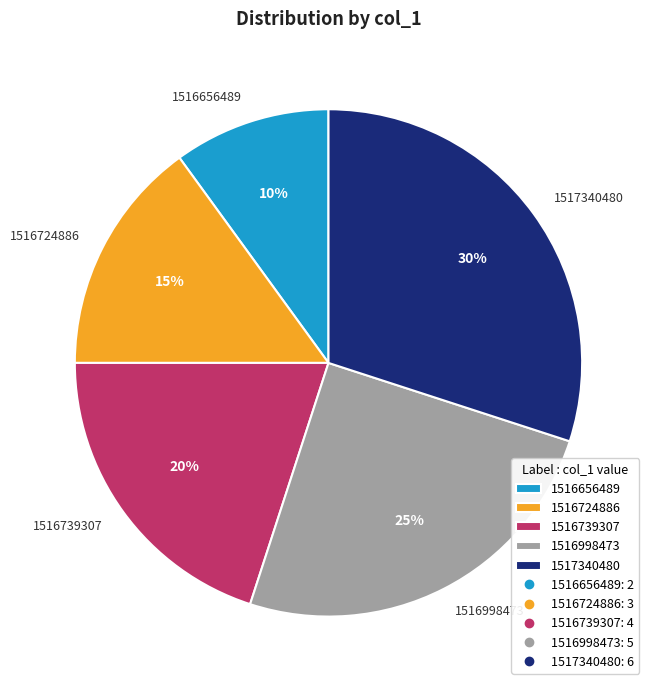

Does 1516724886 account for over 50% of the chart?

No